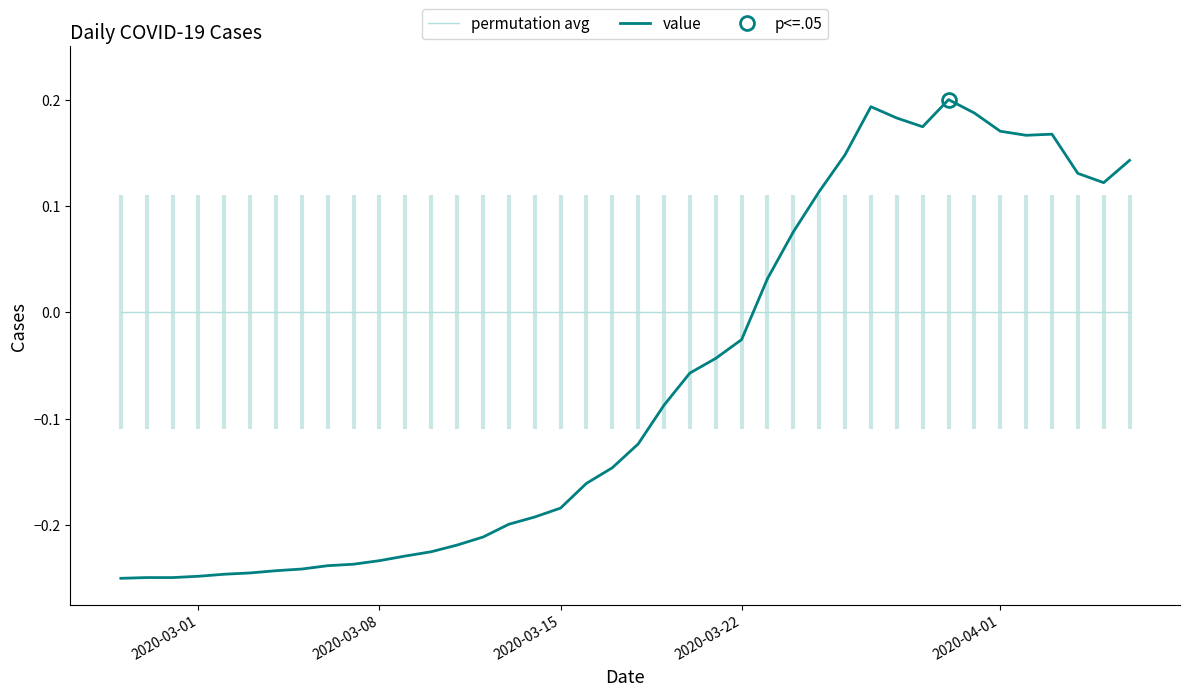

After their last crossing, which series has the higher values: permutation avg or value?

value